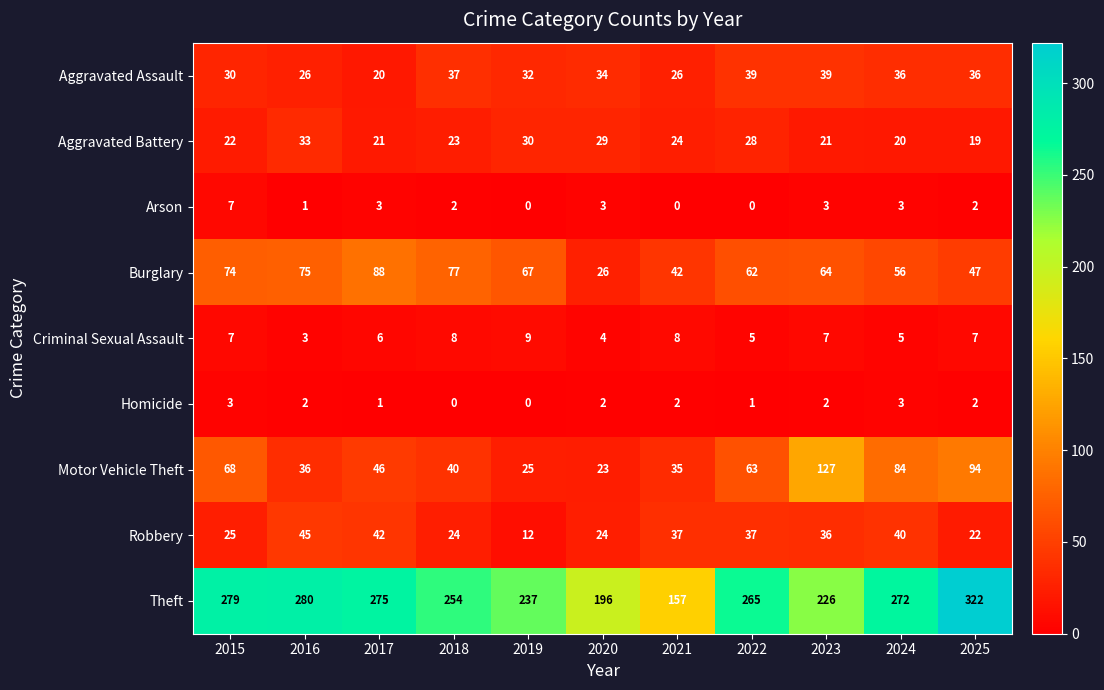

What is the sum of the Burglary values at 2023 and 2016?

139